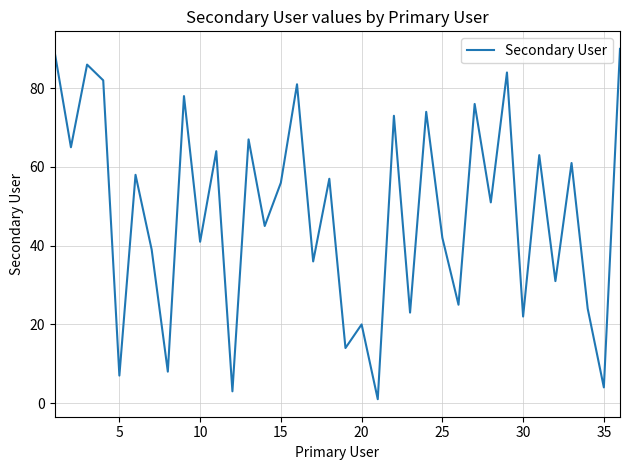

What is the greatest value displayed?

90